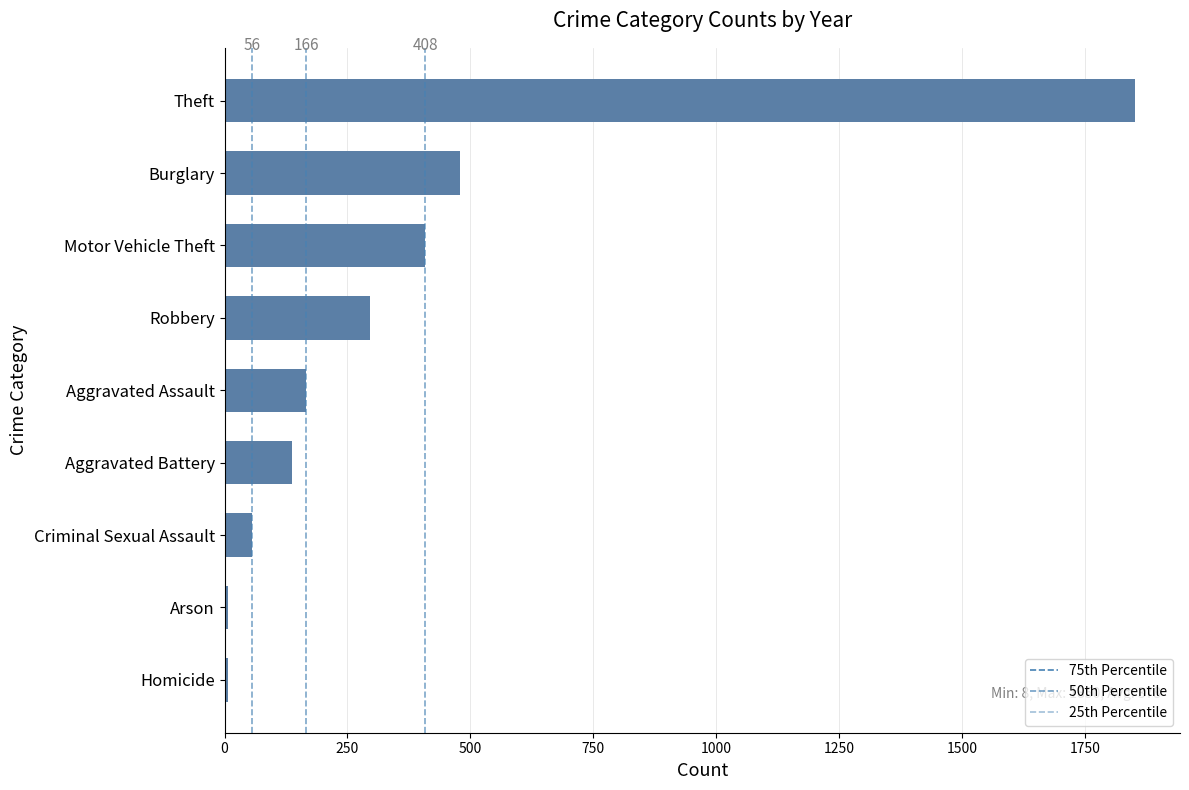

How many distinct data groups are displayed?

1